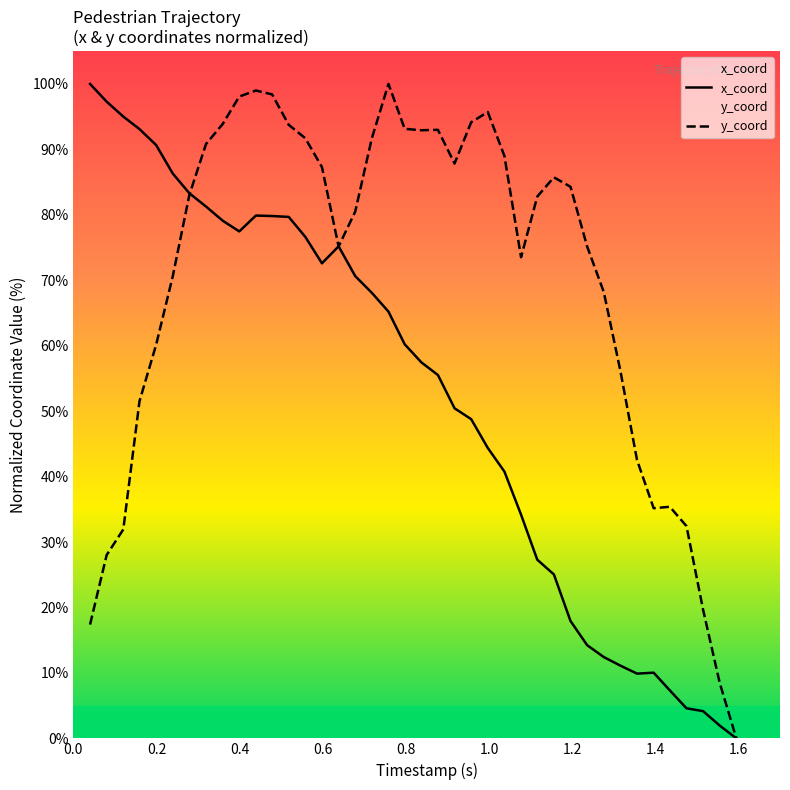

How many intersections are there between y_coord and x_coord?

3